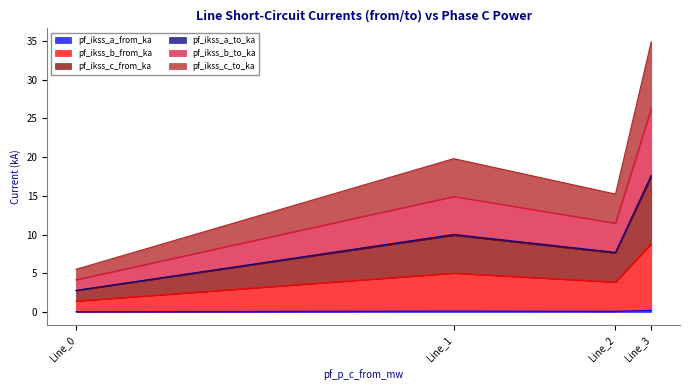

Count the number of data series in this chart.

6